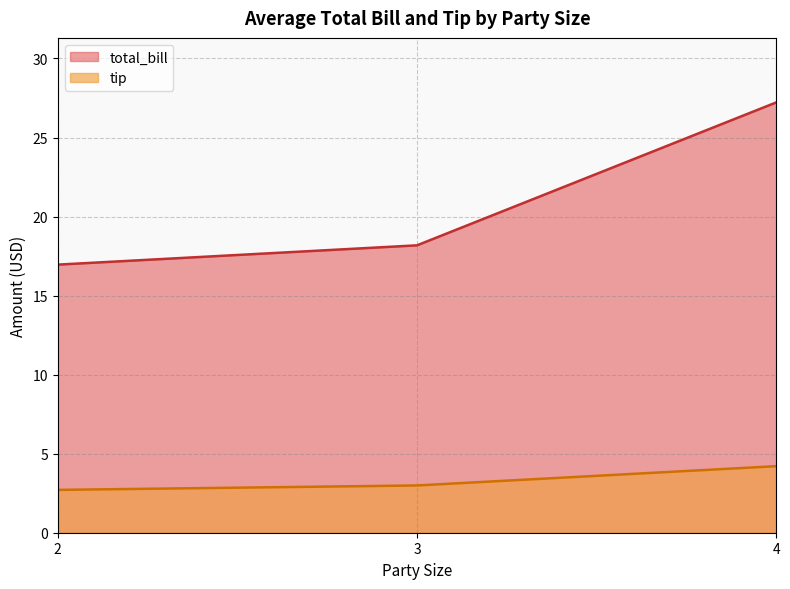

What is the lowest value of the total_bill series?

17.0